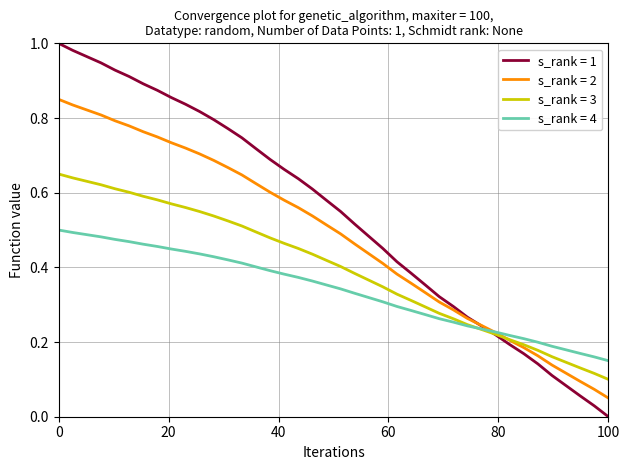

Count the number of data series in this chart.

4